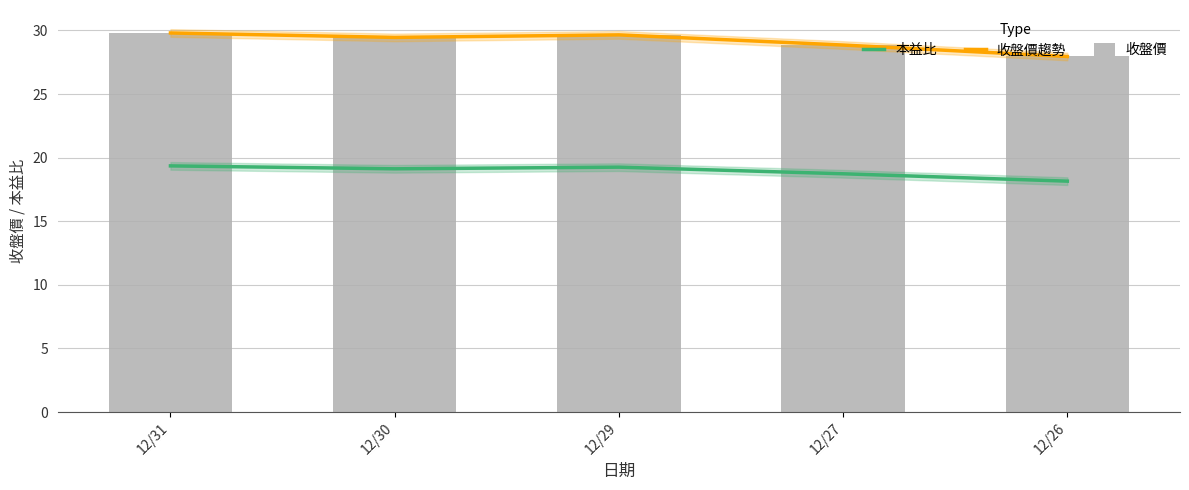

Which label corresponds to the smallest value in the chart?

12/26